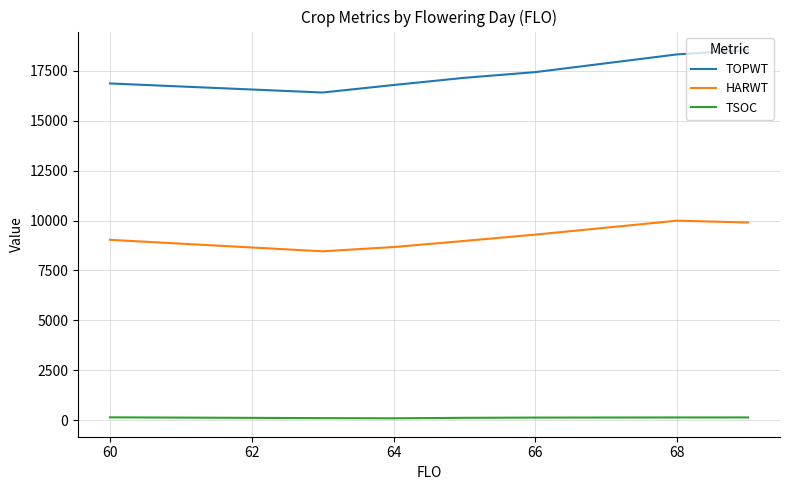

How many lines are shown in the chart?

3